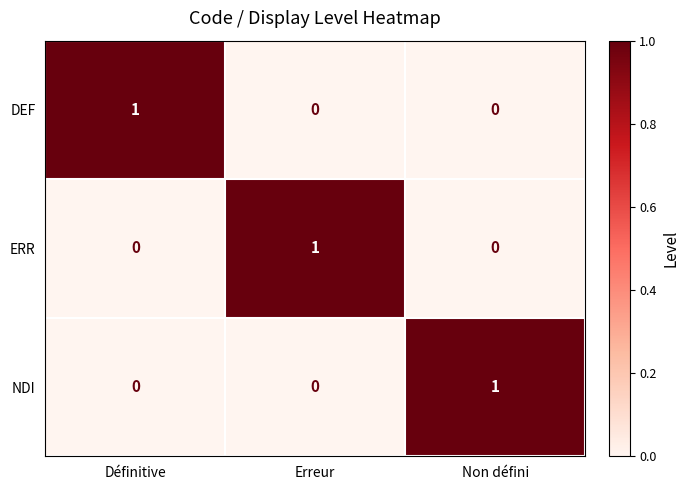

Is it true that DEF equals 0 at Erreur?

True